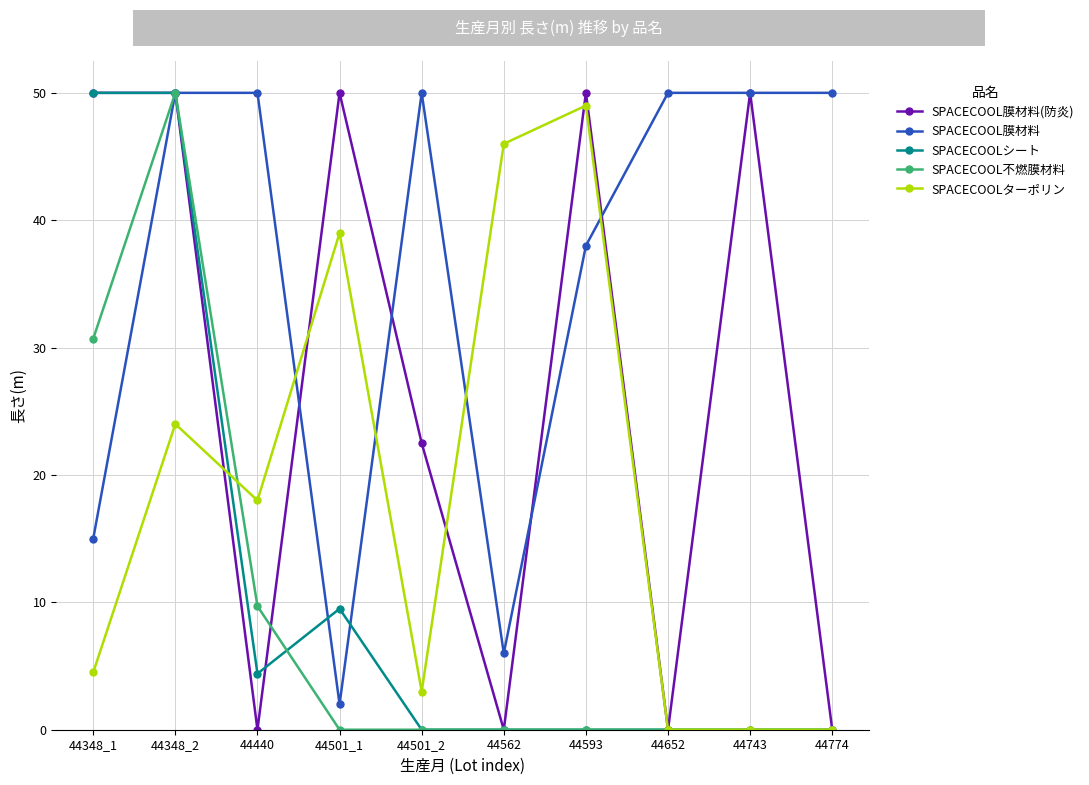

Is it true that SPACECOOLターポリン equals 40.6 at 44348_2?

False